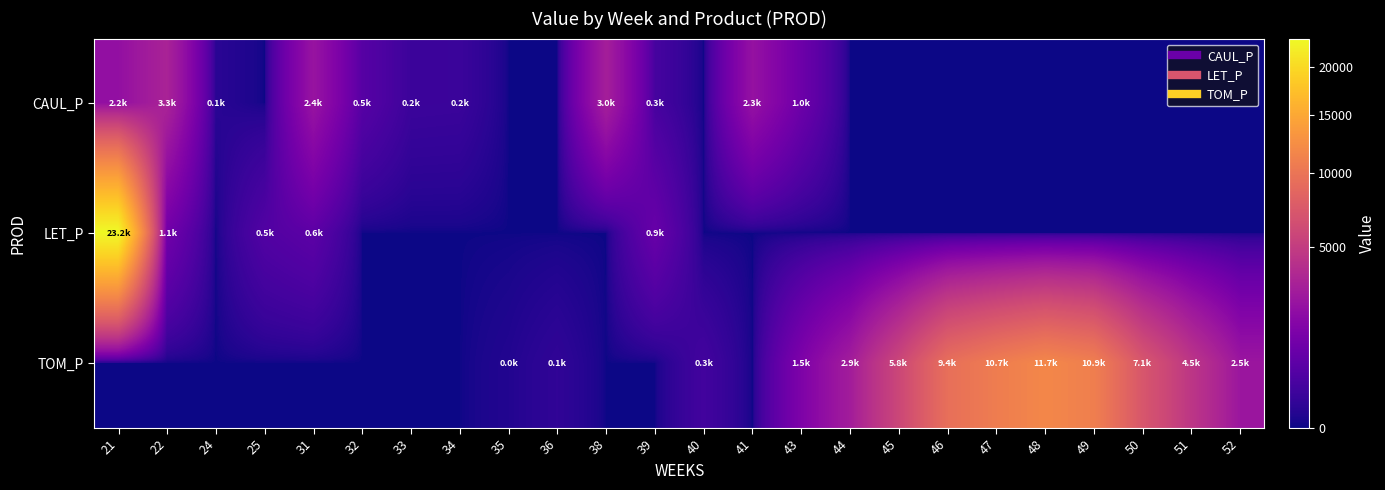

At which category is the sum across all series the highest?

21